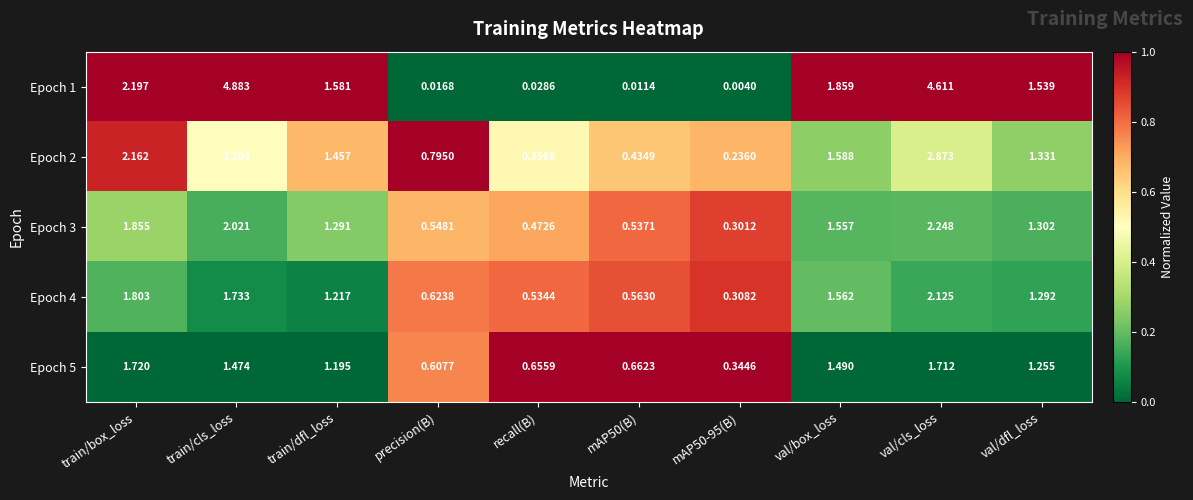

At which category is the sum across all series the highest?

val/cls_loss